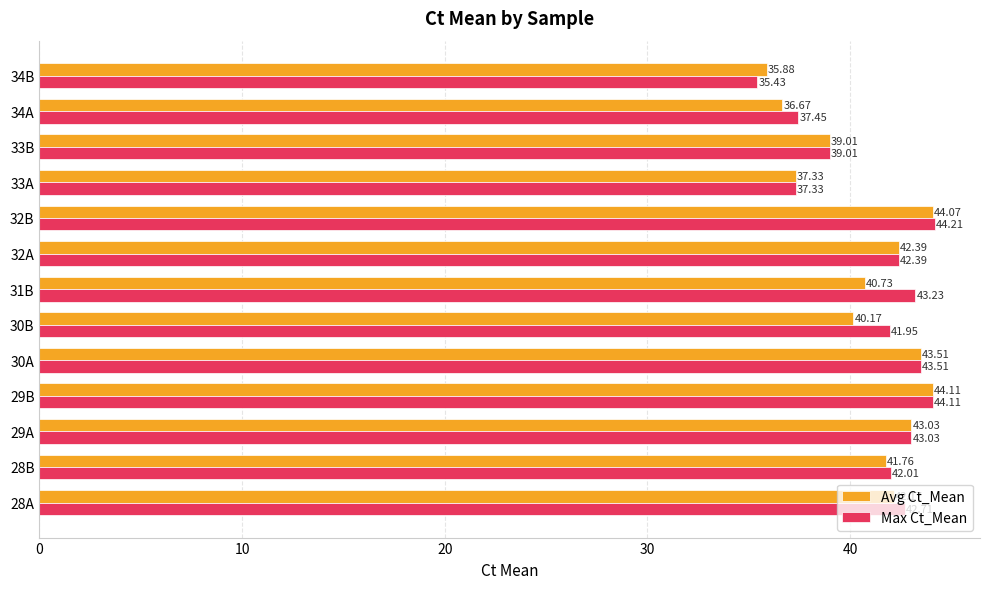

How many values in the Max Ct_Mean series exceed 42?

8